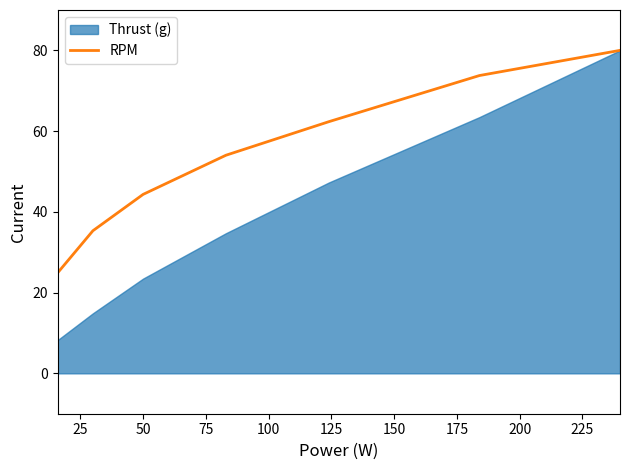

Between 150 and 125, which is larger?

150